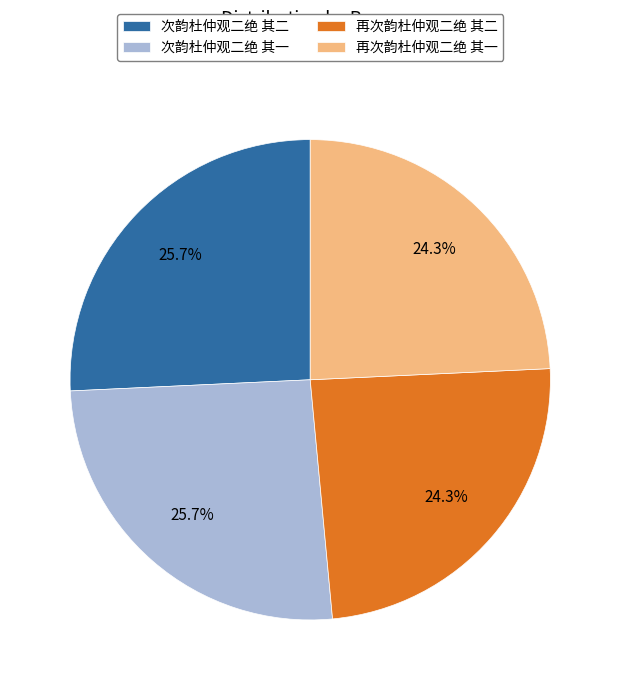

How much of the chart is everything except 次韵杜仲观二绝 其一?

74.3%